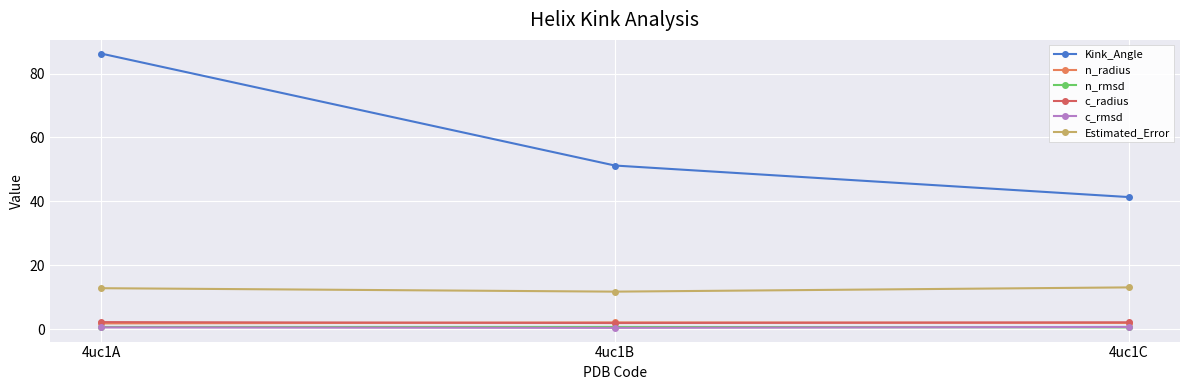

What is the difference between the maximum and minimum values in the n_rmsd series?

0.1